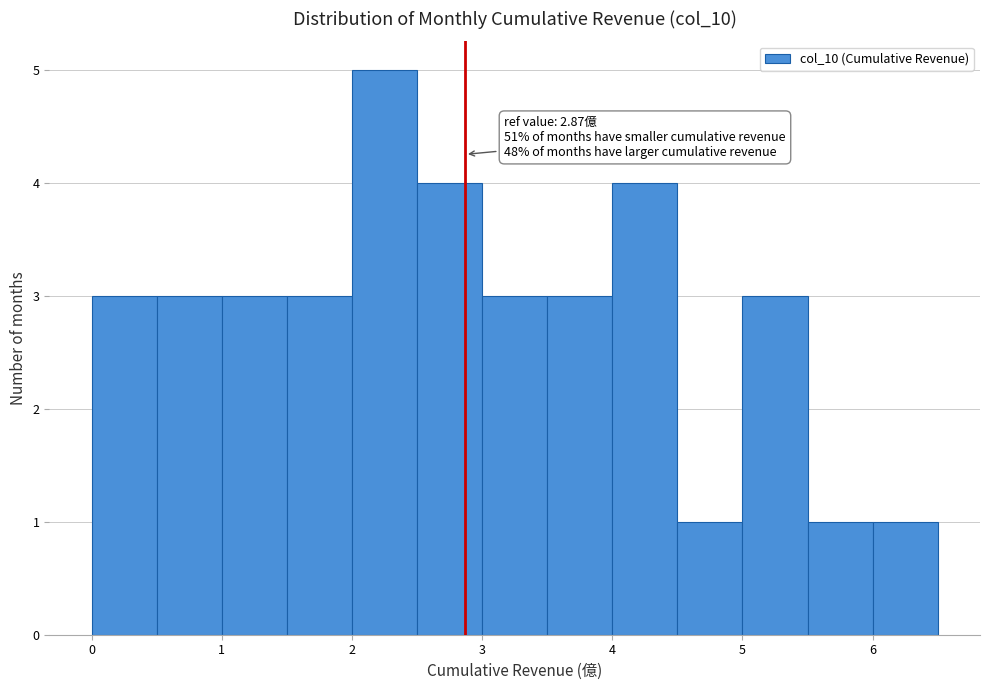

Over which range of the x-axis is the bar tallest?

2.0 to 2.5